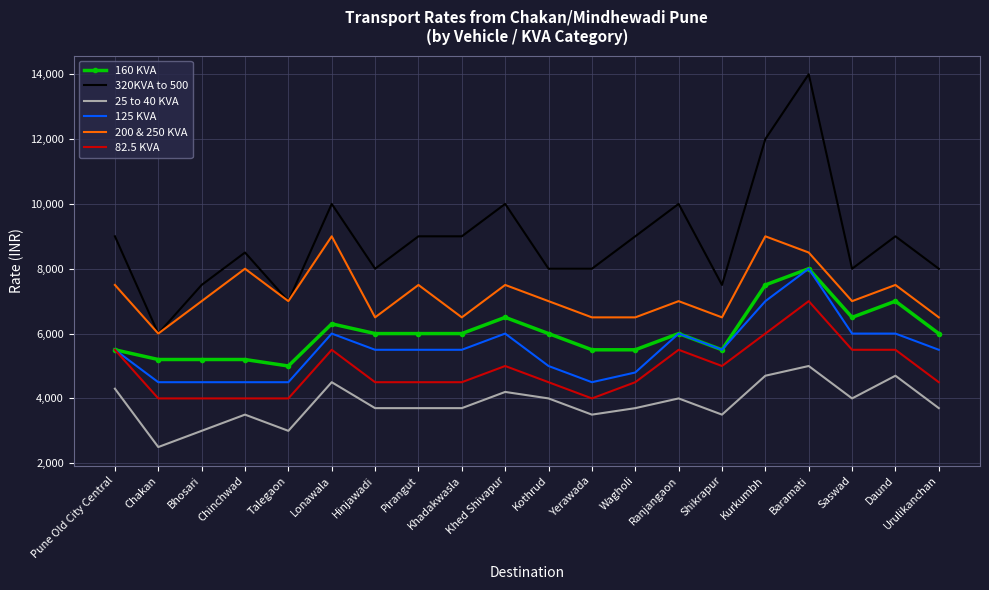

True or false: 200 & 250 KVA and 25 to 40 KVA intersect in this chart.

False